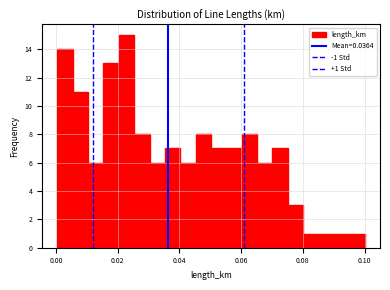

Around what value on the x-axis is the tallest bar? Give the approximate position of its centre, as read against the axis.

0.022